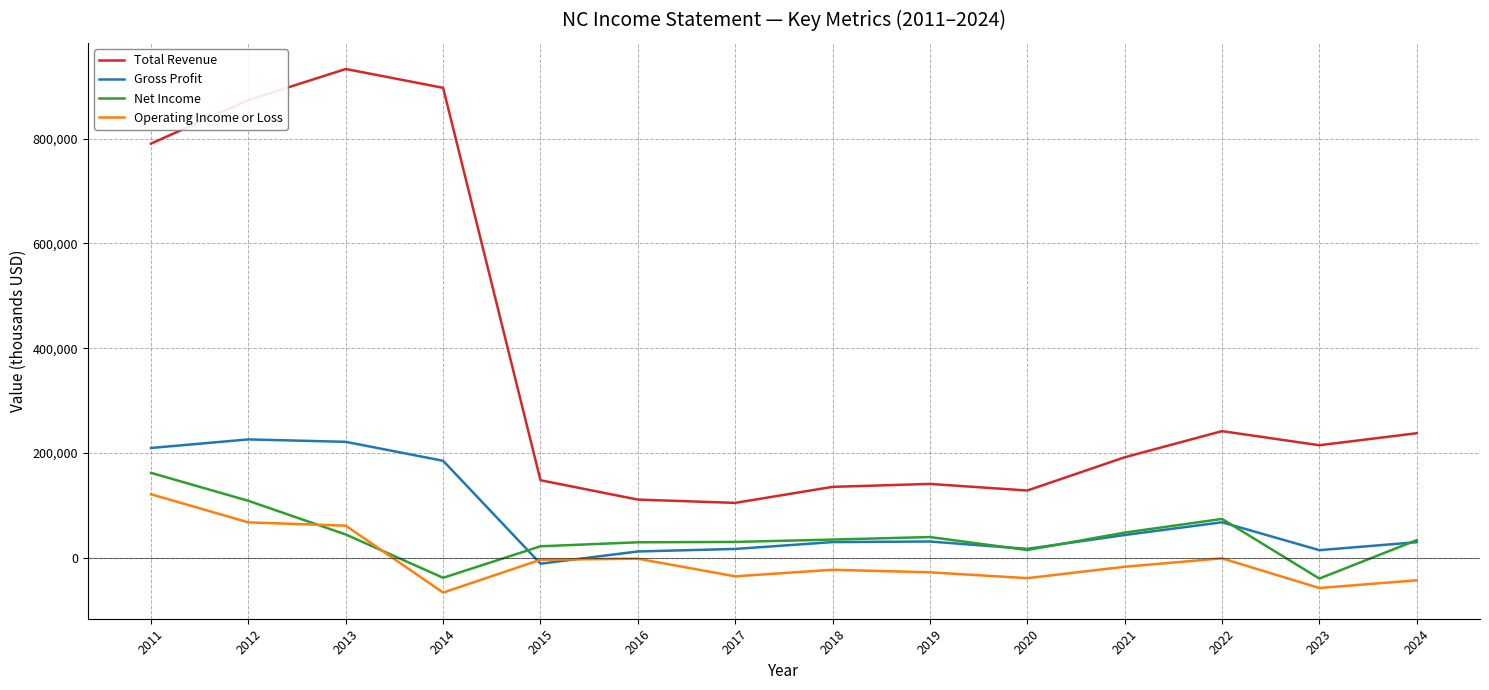

How many positive values does the Gross Profit series have?

13